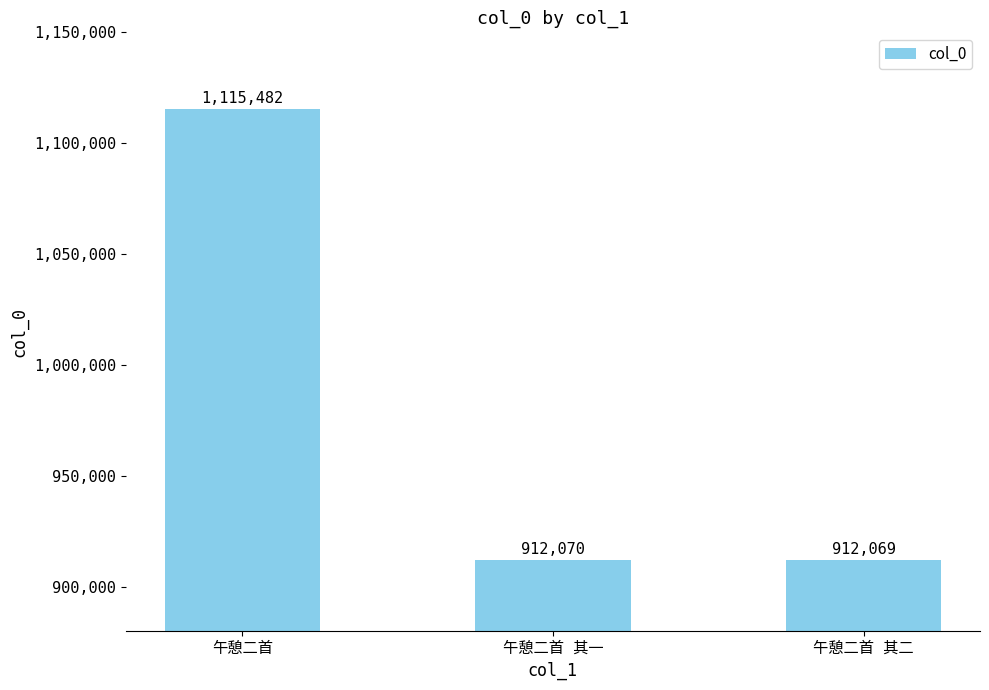

What is the sum of all values?

2939621